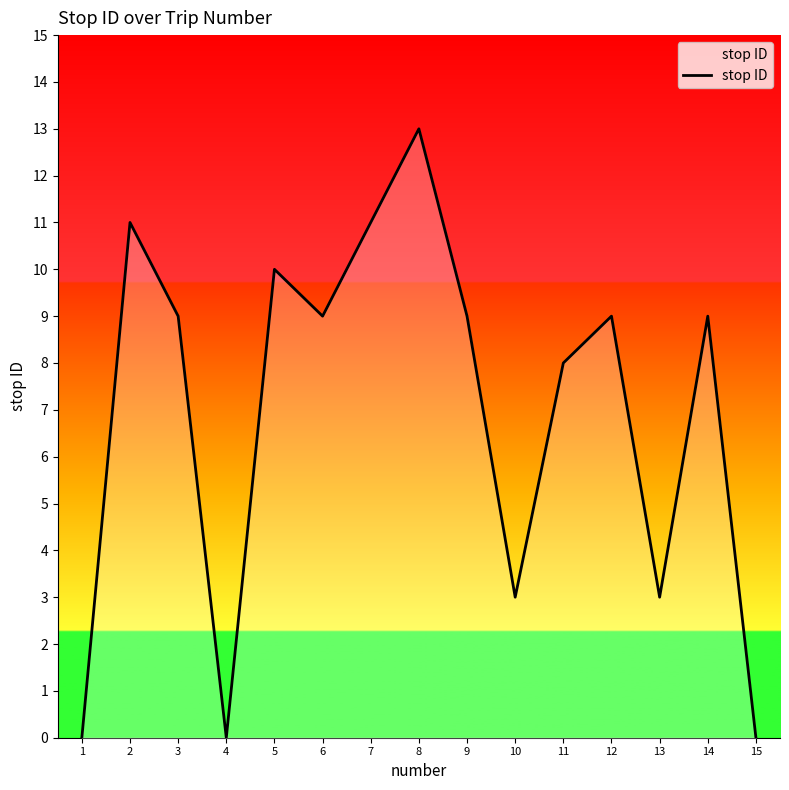

True or false: the data has more than 2 interior local peaks.

True